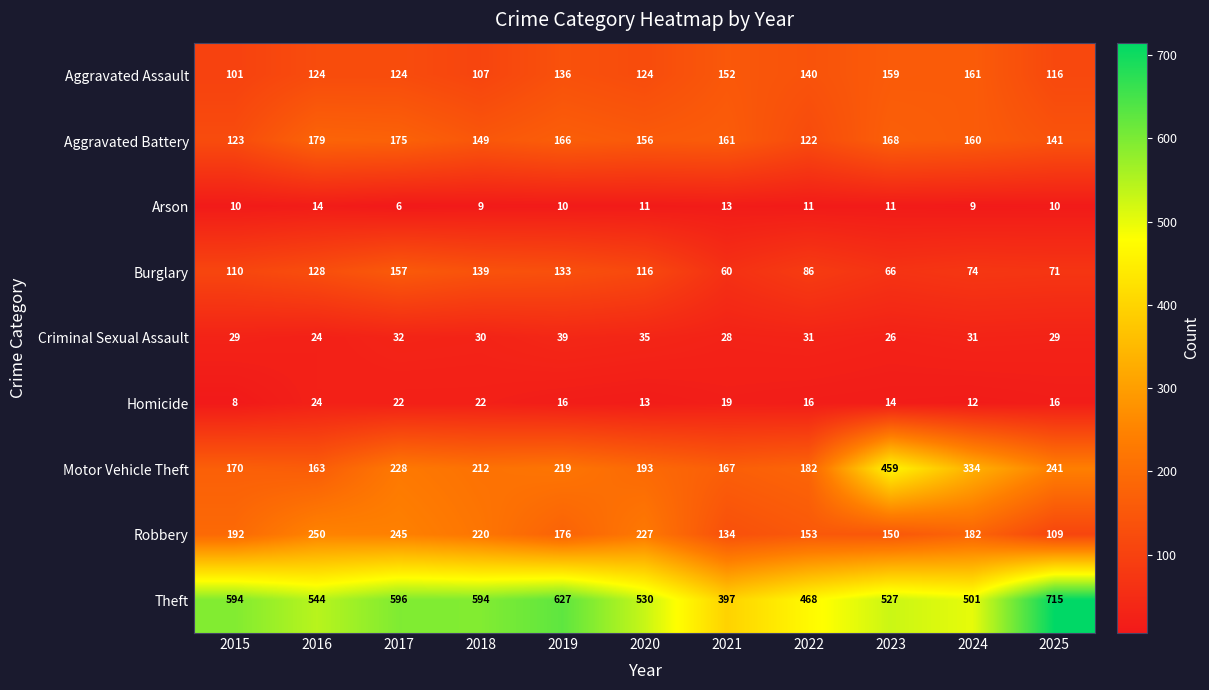

Which series has the largest range (max minus min)?

Theft